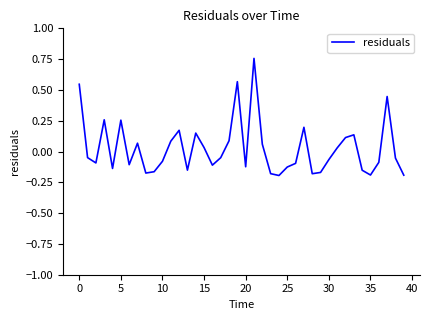

What is the difference between the maximum and minimum values?

1.0